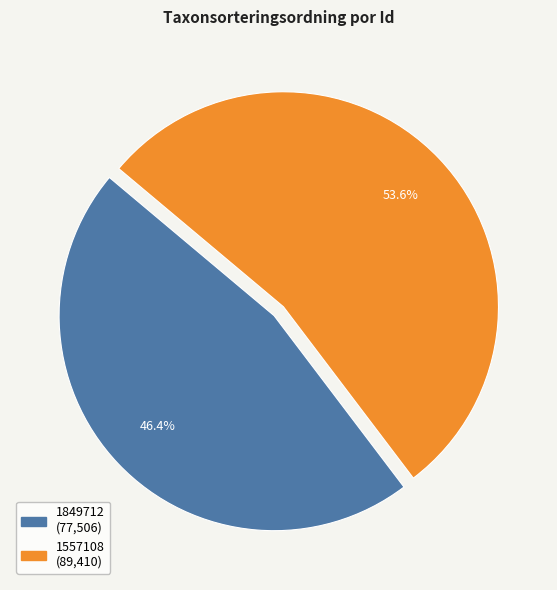

Which category has the biggest portion of the pie?

1557108